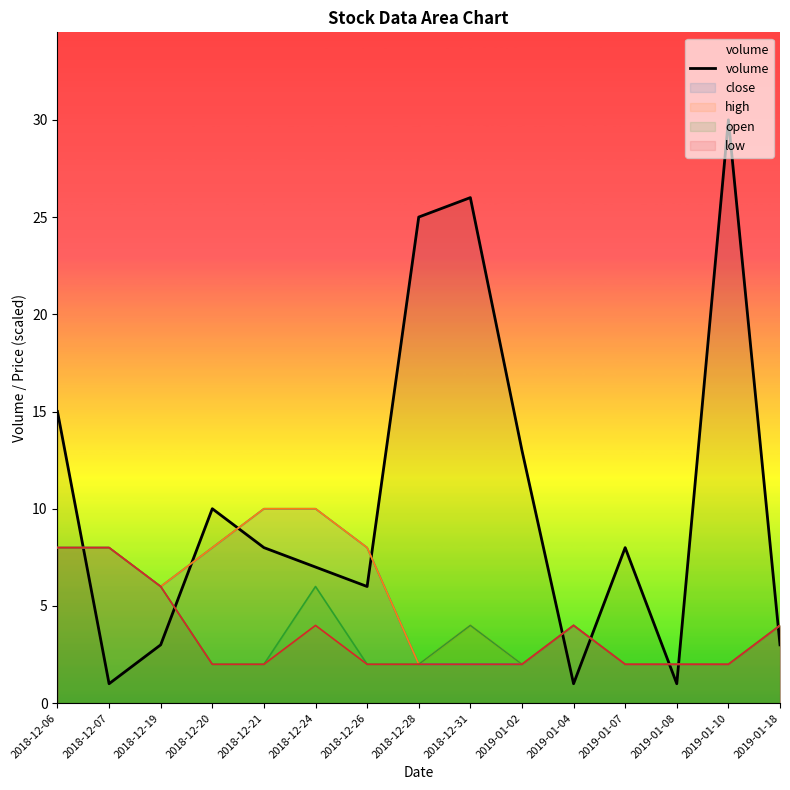

What is the value of the 5th point from the left?

8